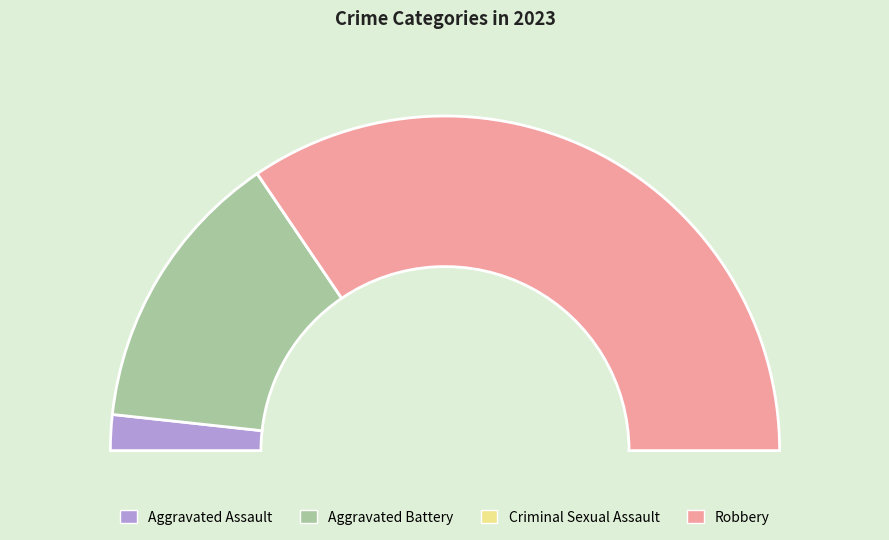

The Aggravated Assault slice represents 3% of the pie. True or false?

True